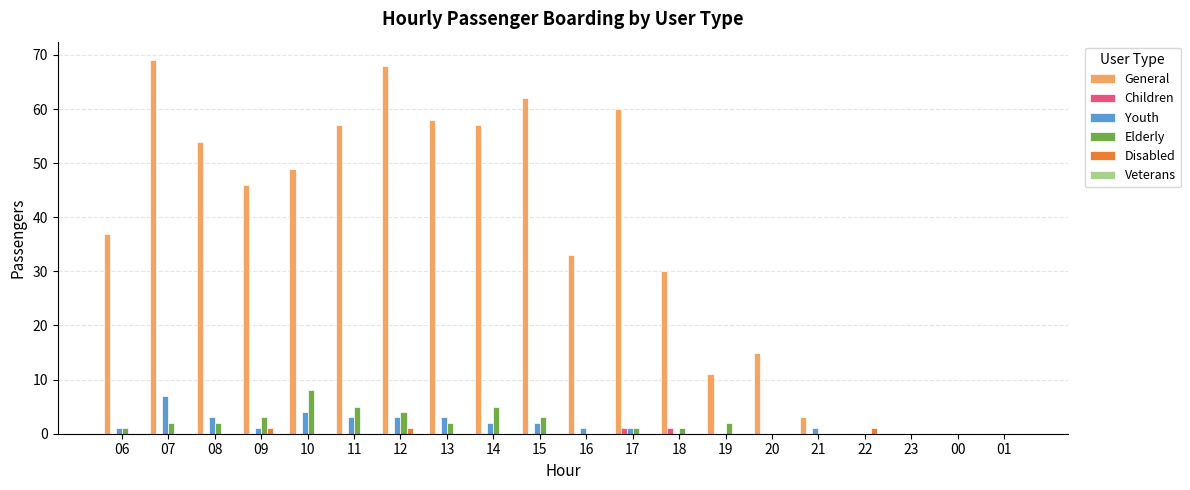

What is the greatest value displayed?

69